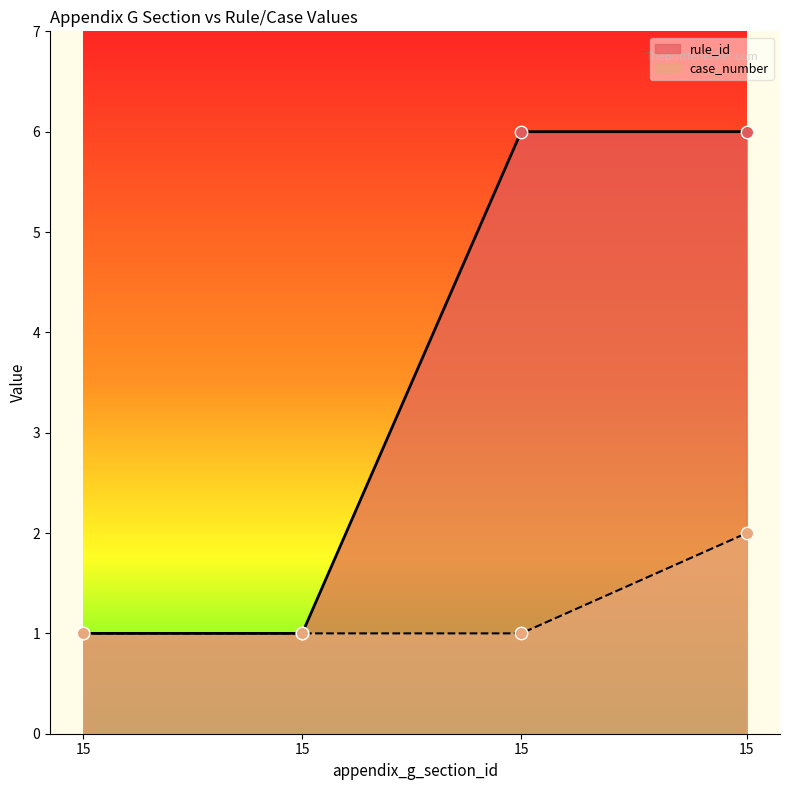

What is the total value across all series at 15?

2